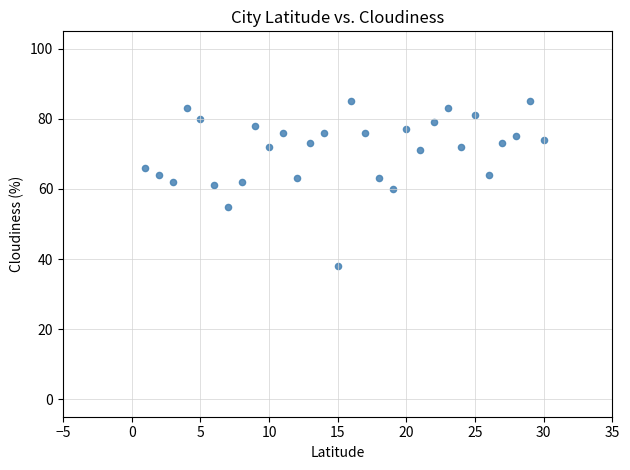

What is the range of Y values (max minus min)?

47